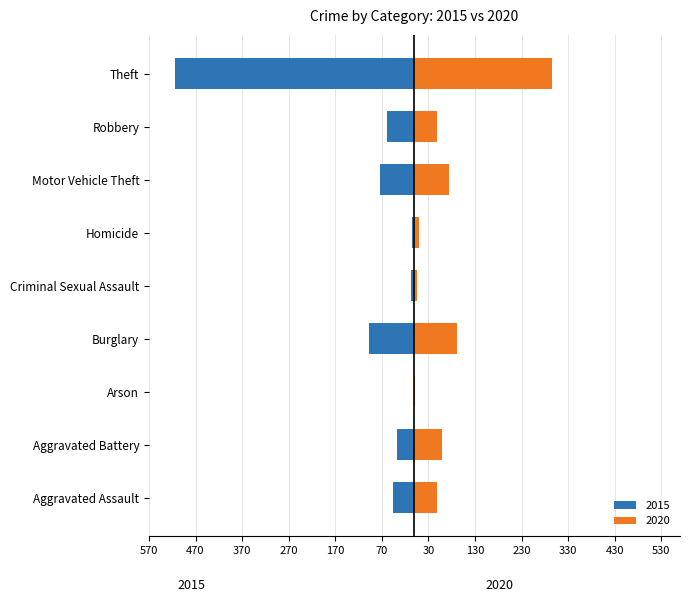

Which series changed the most between Criminal Sexual Assault and Motor Vehicle Theft?

2020